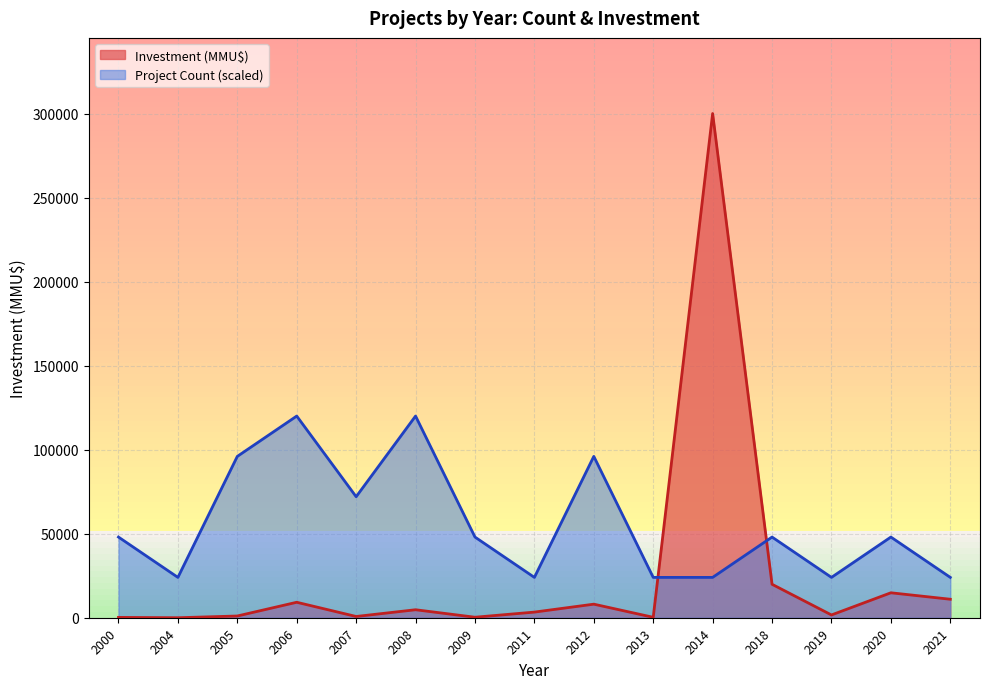

The value of Investment (MMU$) at 2005 is 589. True or false?

False